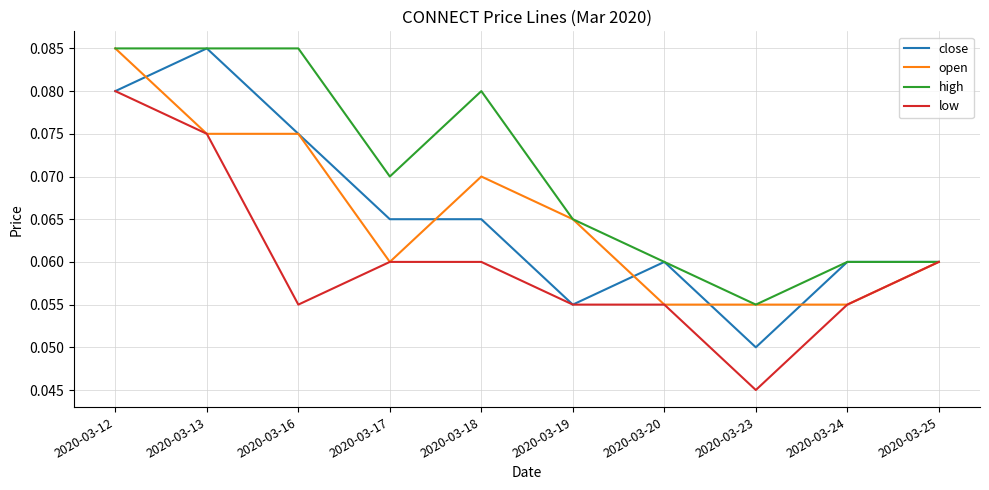

Is it true that close equals 0.0 at 2020-03-13?

False